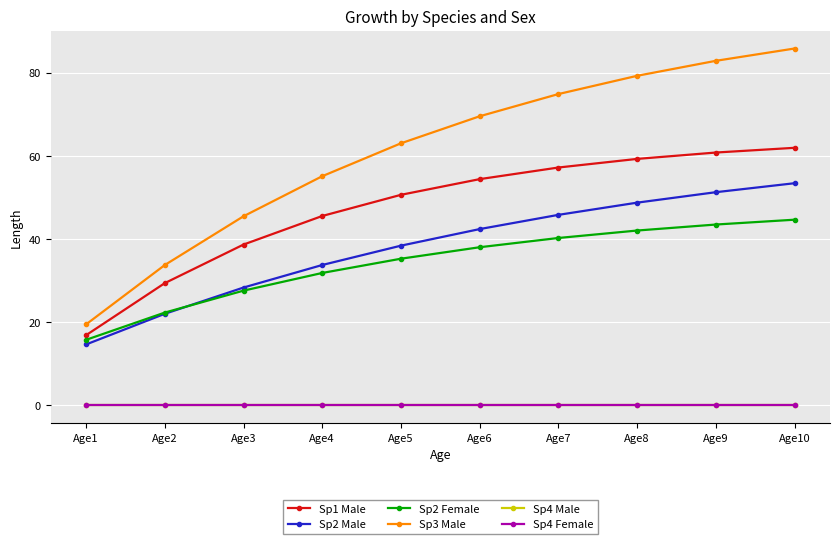

Between Age9 and Age10, which series saw the biggest shift?

Sp3 Male